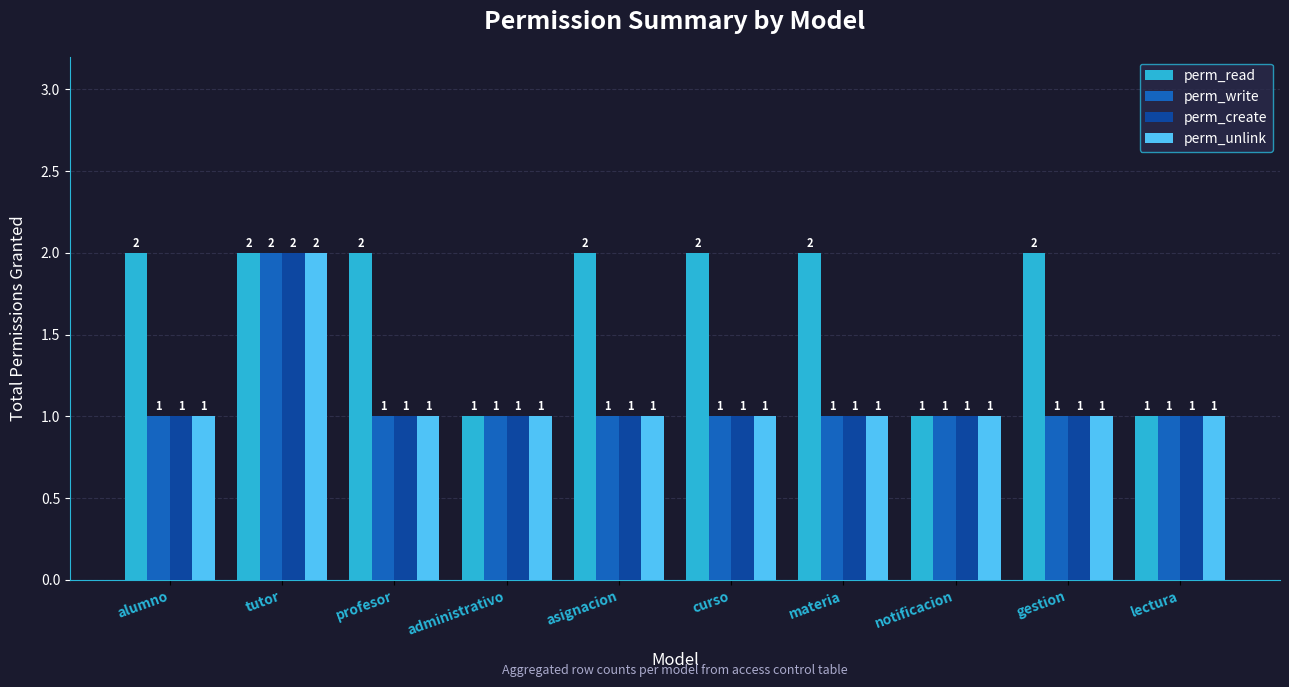

Does the chart contain stacked bars?

No